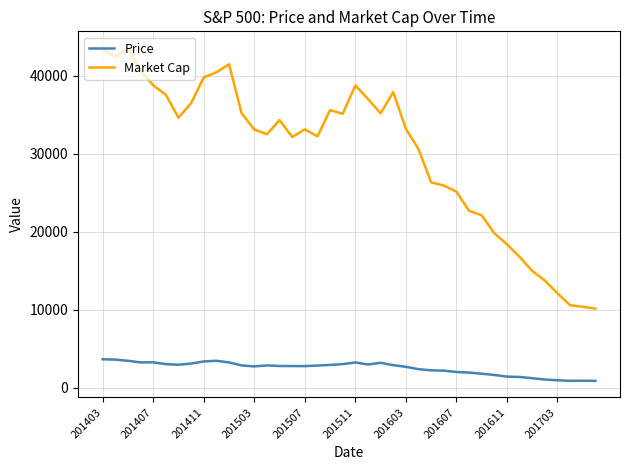

True or false: Market Cap and Price cross at least once.

False